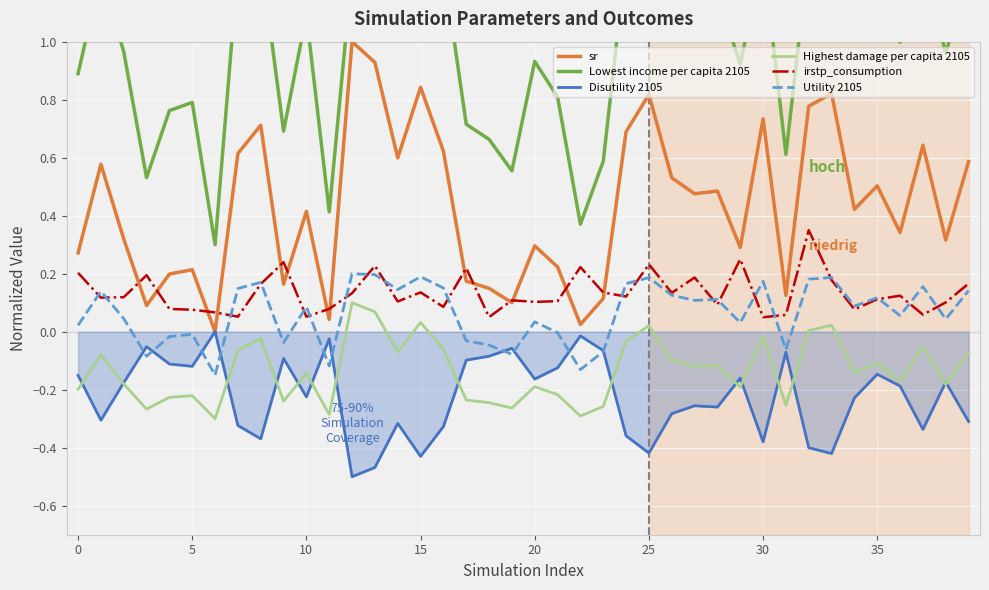

True or false: Utility 2105 and Highest damage per capita 2105 intersect in this chart.

False